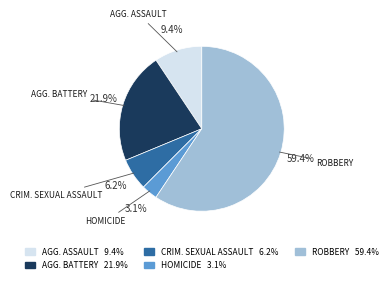

Is there any slice that represents more than half of the pie?

Yes